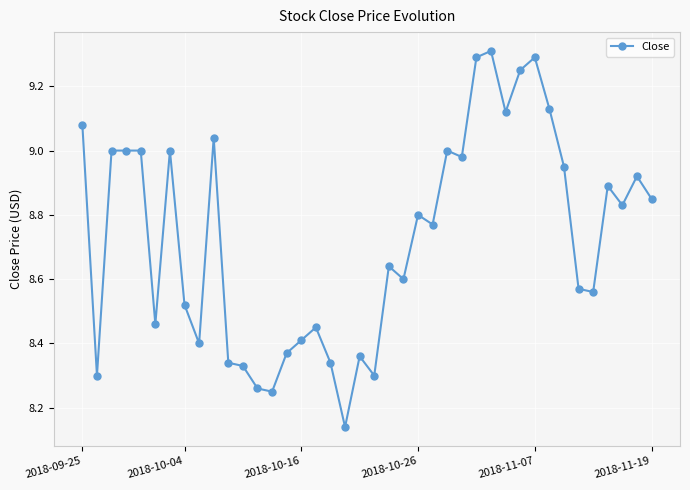

What is the maximum value shown in the chart?

9.3